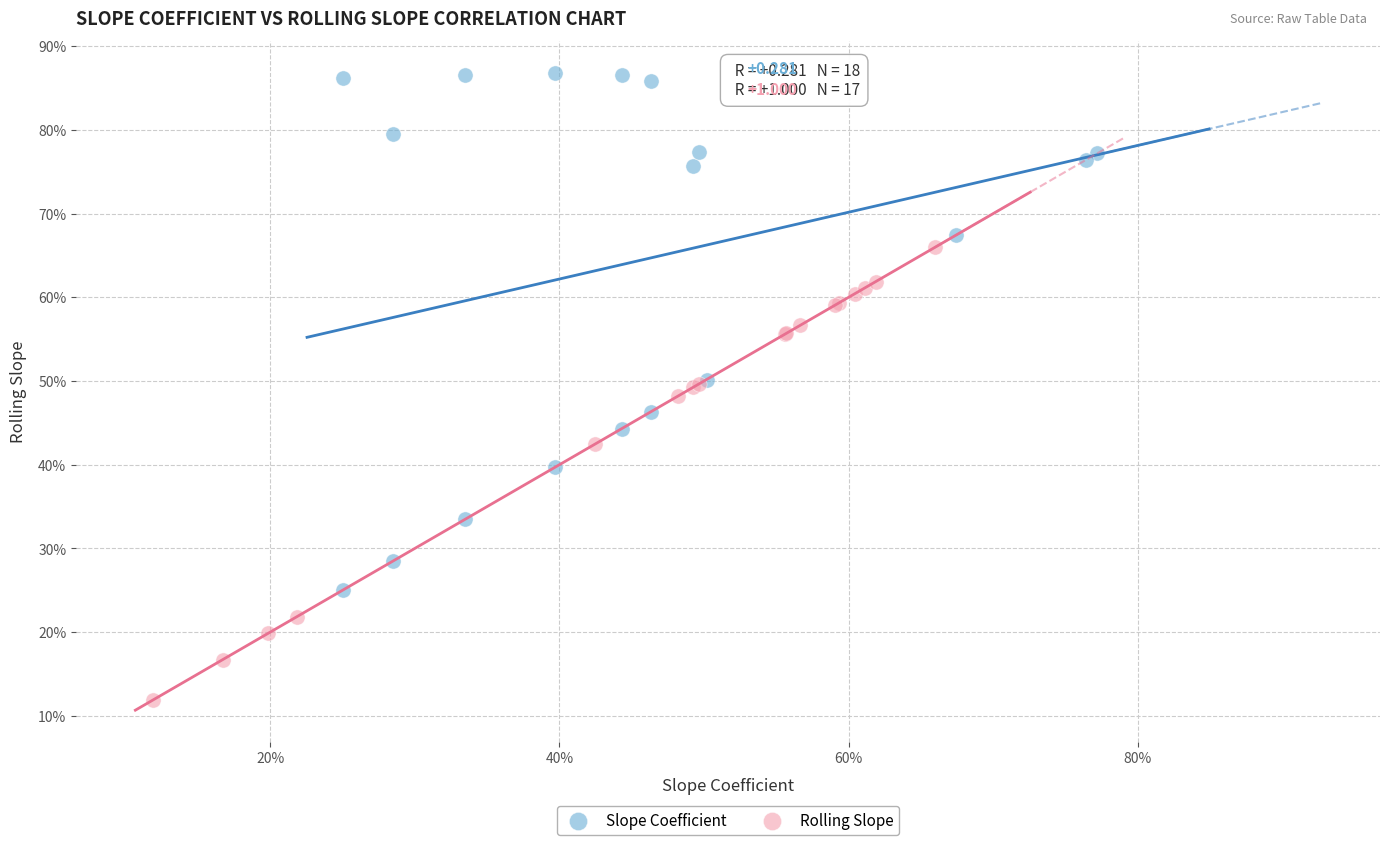

What are all the series names shown in the legend?

Slope Coefficient, Rolling Slope